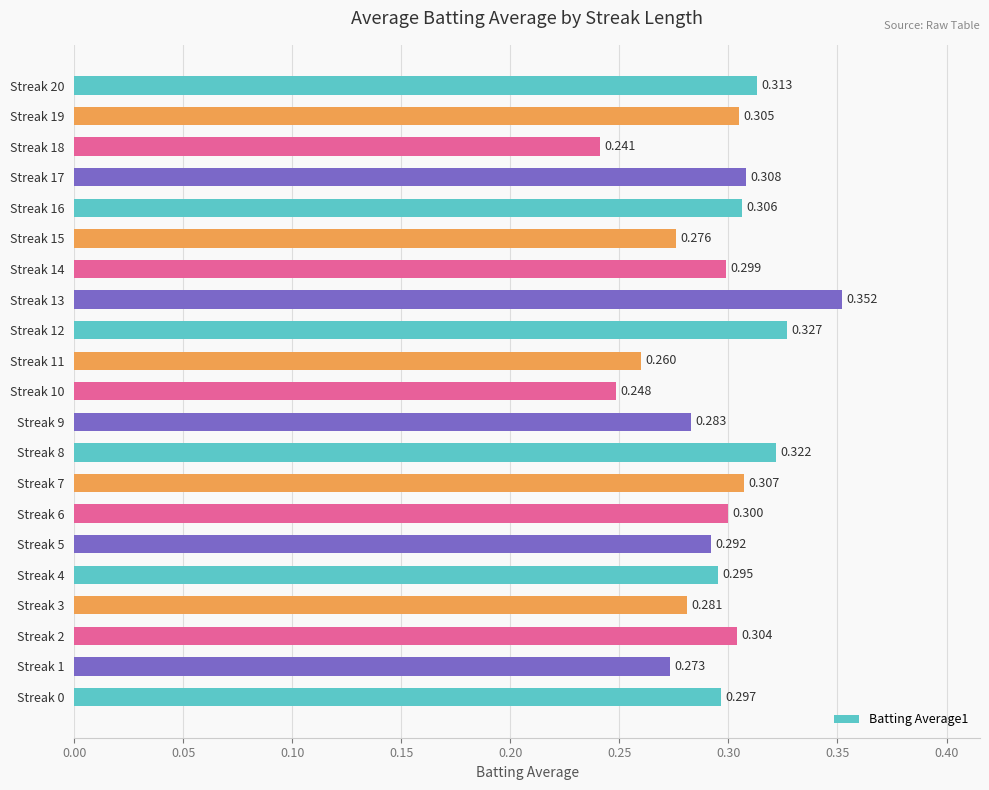

What is the sum of all values?

6.2